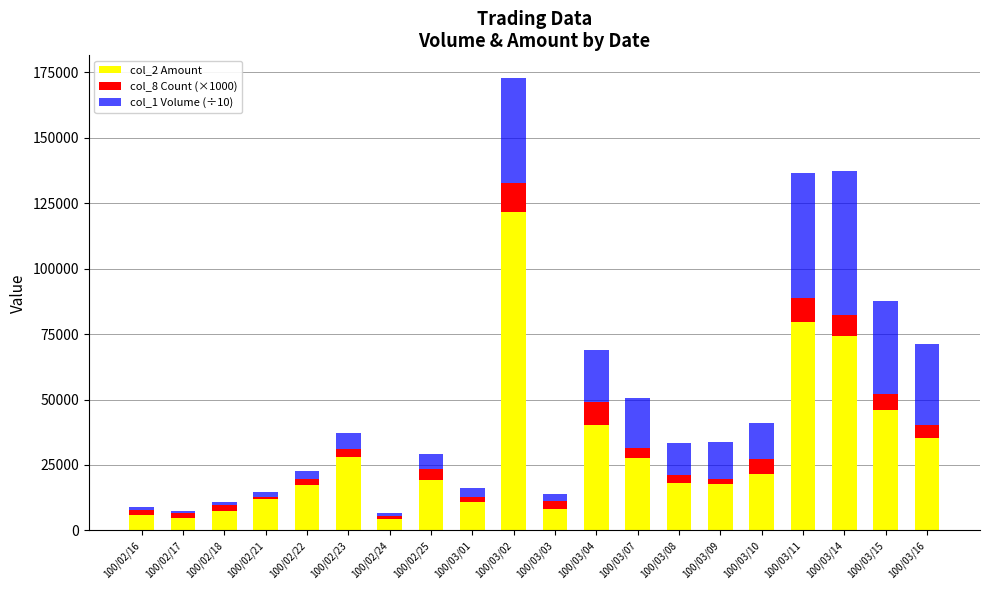

The value of col_2 Amount at 100/03/08 is 5749. True or false?

False